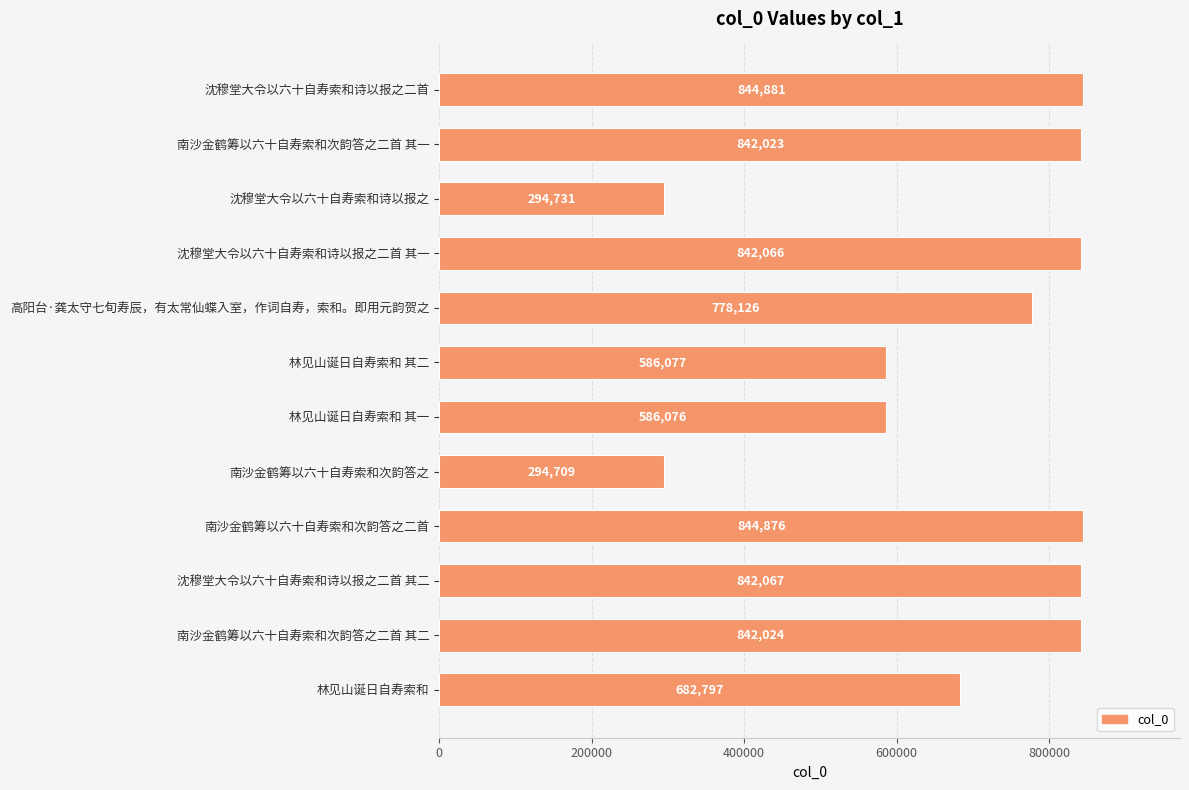

What is the difference between the maximum and second lowest values?

550150